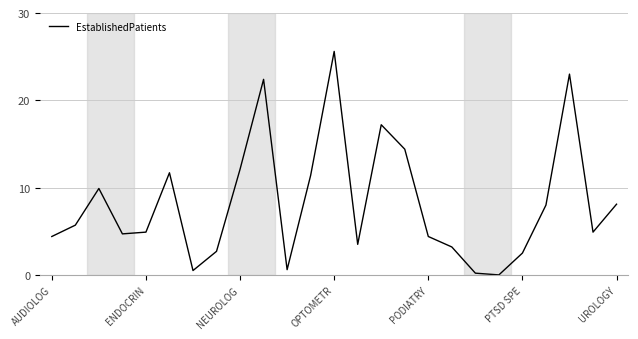

What is the difference between the maximum and minimum values?

25.6